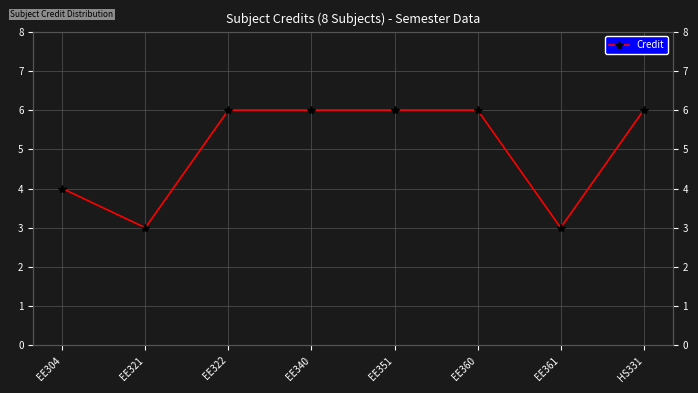

Rank the categories by value from lowest to highest.

EE321, EE361, EE304, EE322, EE340, EE351, EE360, HS331